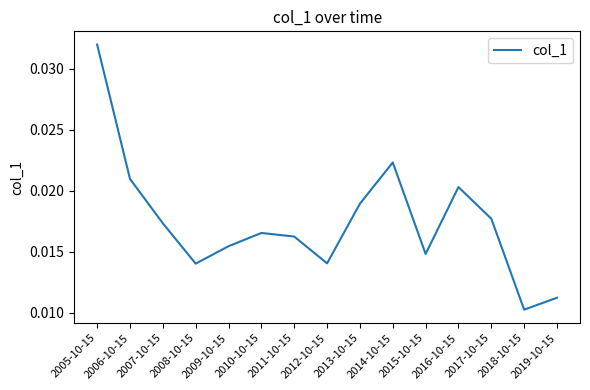

True or false: the data shows 0.0 at 2019-10-15.

False